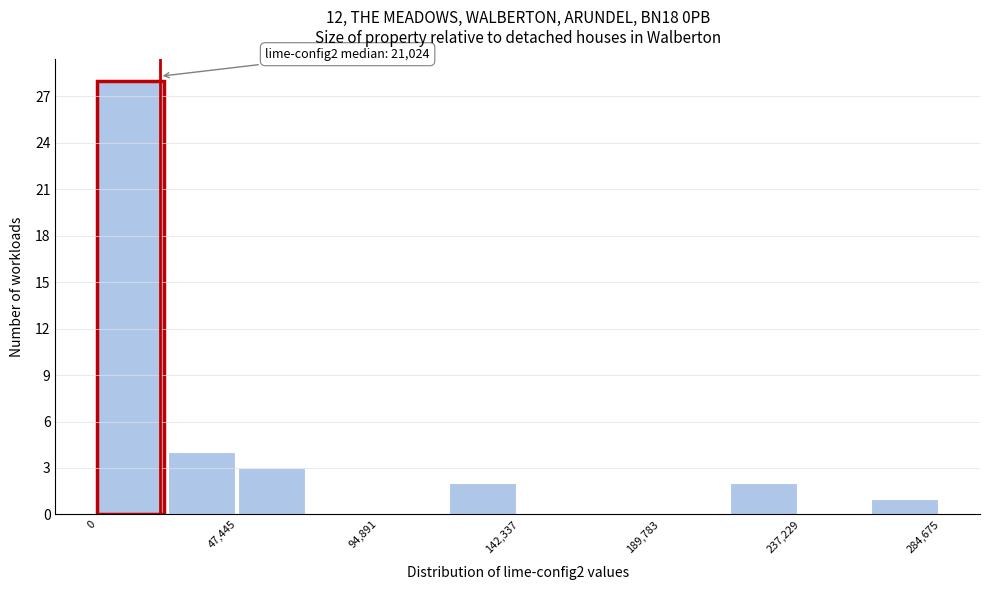

Which range on the x-axis has the tallest bar?

0 to 25000